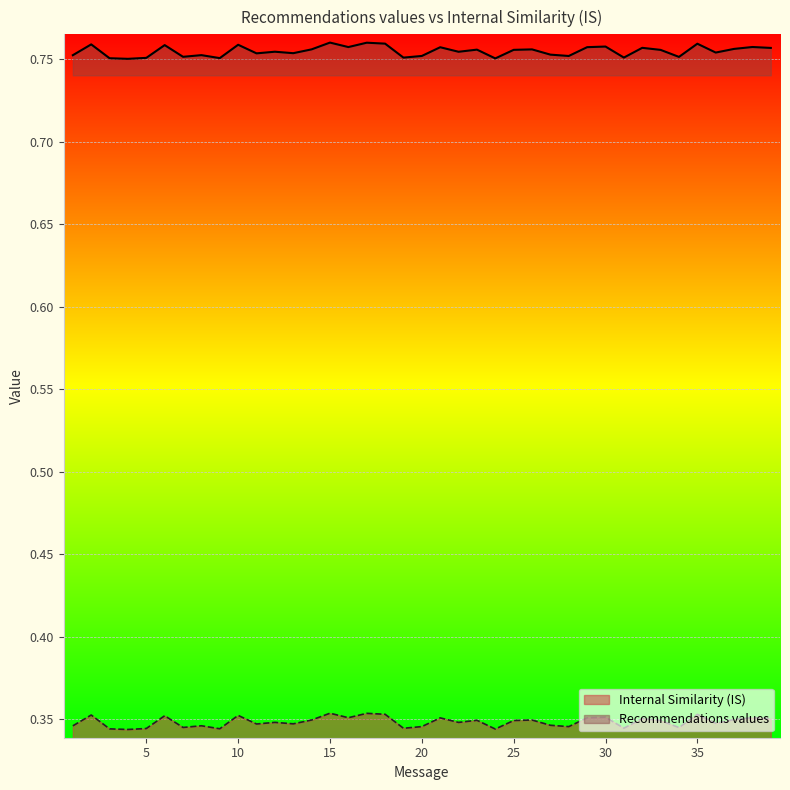

Where is Internal Similarity (IS) nearest to the value 0?

4